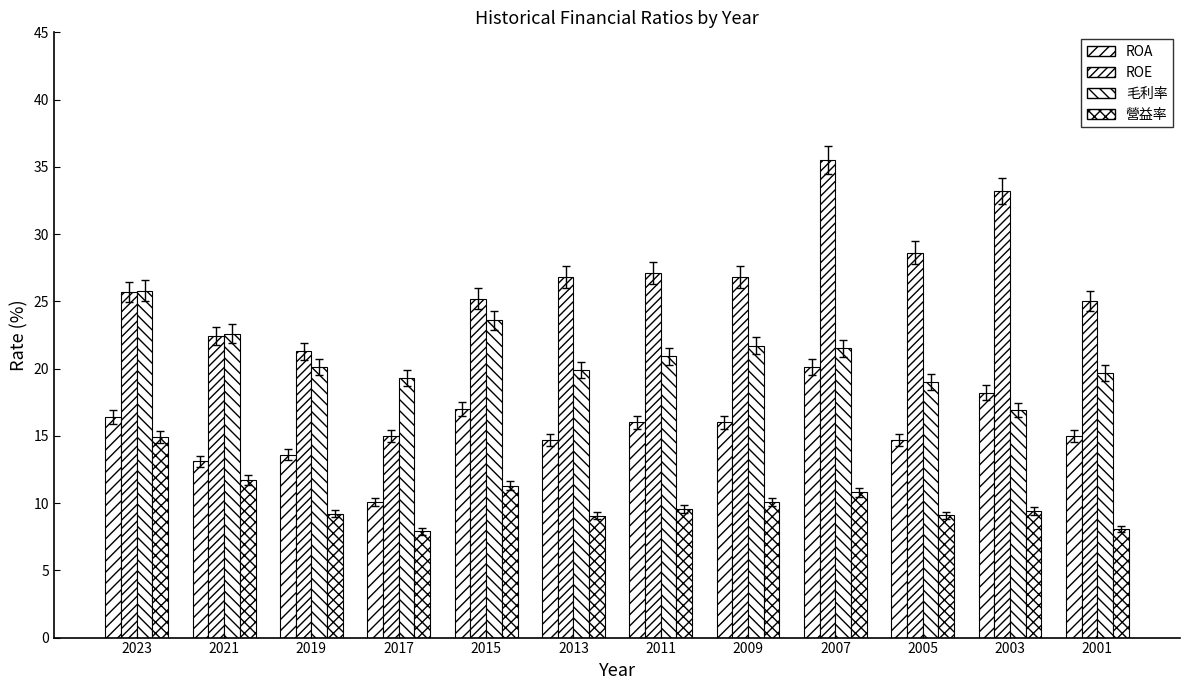

Count the number of data series in this chart.

4